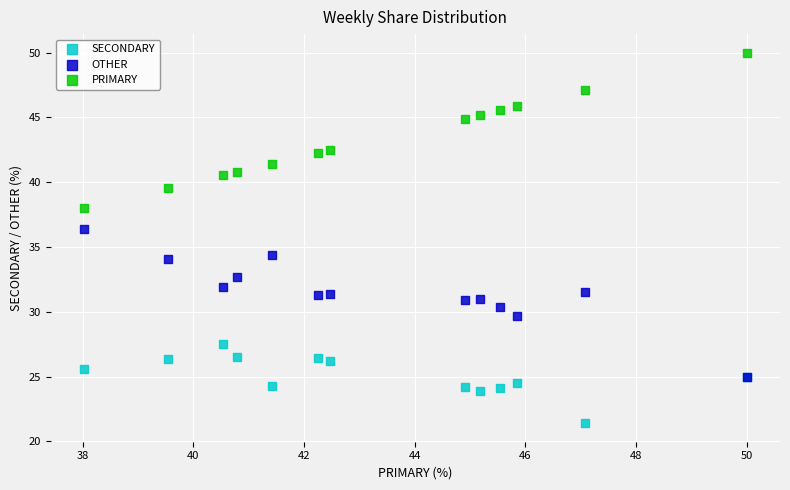

Which series contains the highest Y value?

PRIMARY